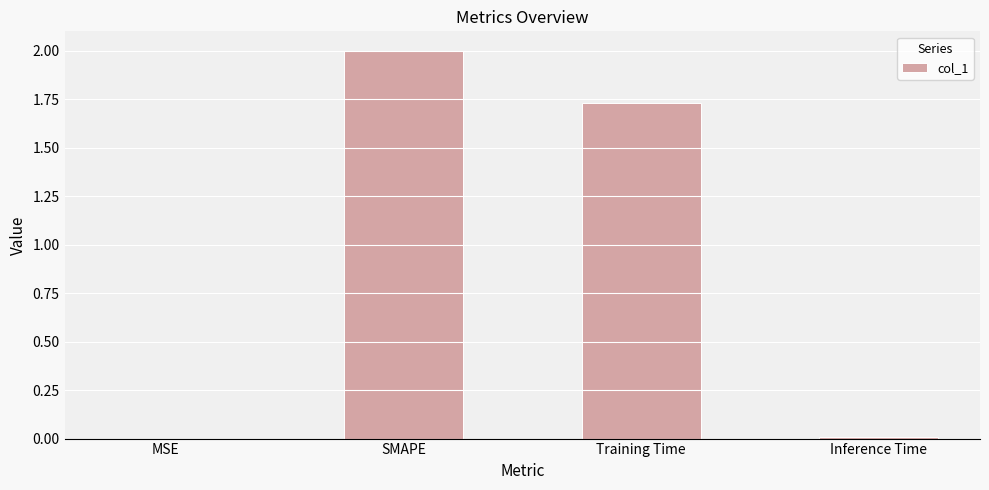

Is it true that the value at SMAPE is 2.0?

True